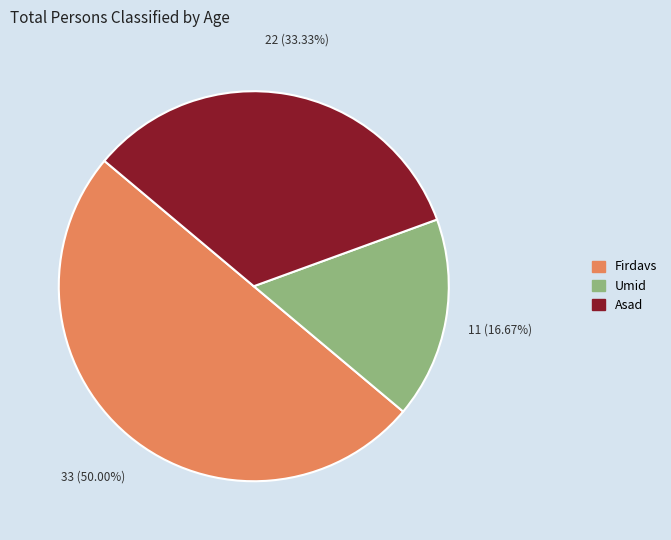

Is it true that Asad is 33% of the pie?

True